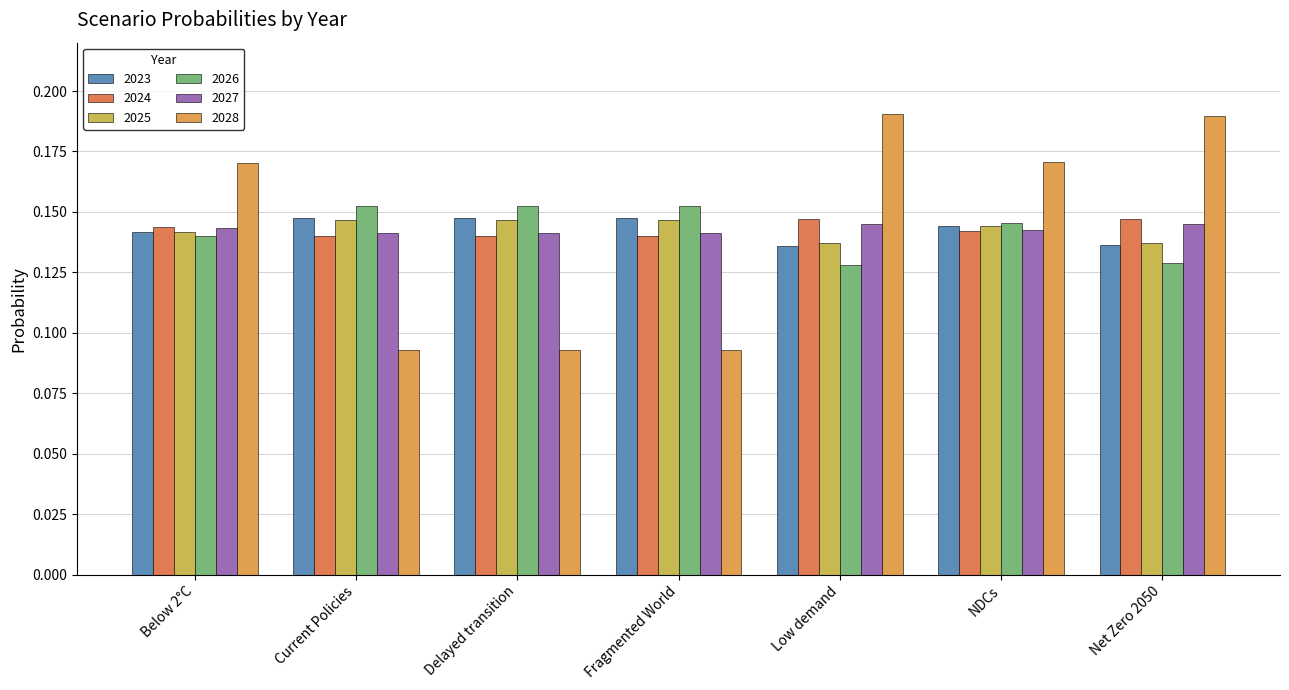

Count the number of data series in this chart.

6